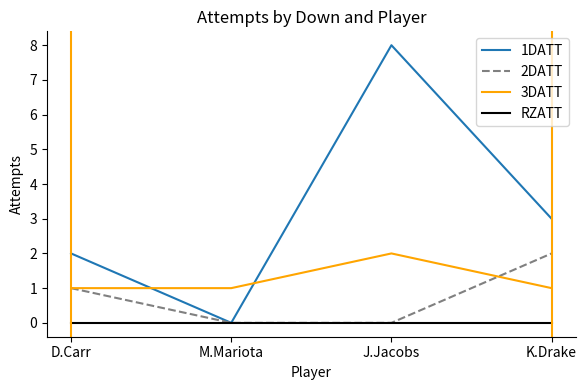

What are all the series names shown in the legend?

1DATT, 2DATT, 3DATT, RZATT